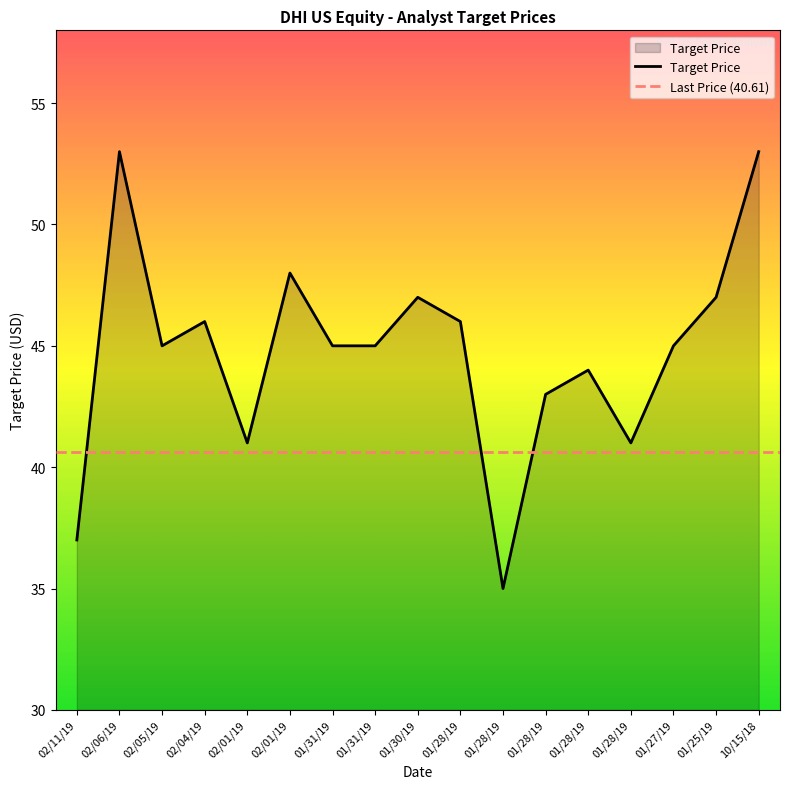

Reading left to right, what are all the values shown in this chart?

37	53	45	46	41	48	45	45	47	46	35	43	44	41	45	47	53